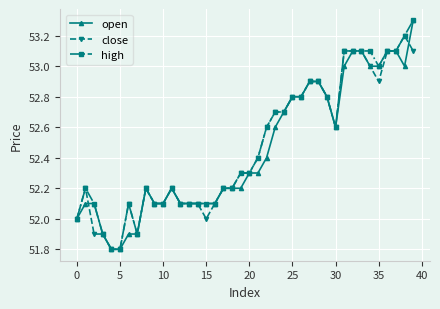

What is the highest value of the close series?

53.2